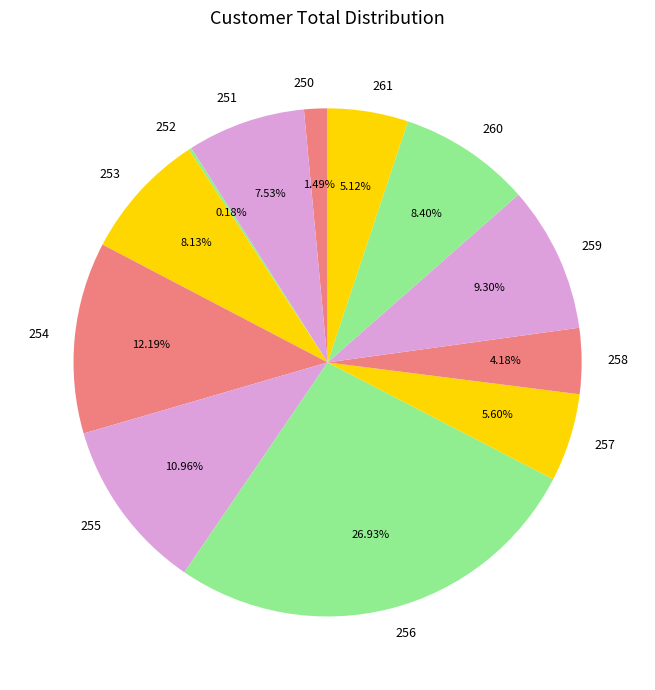

What is the largest slice in the pie chart?

256